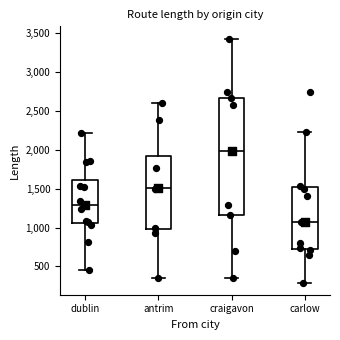

Which box's median line is the highest?

craigavon